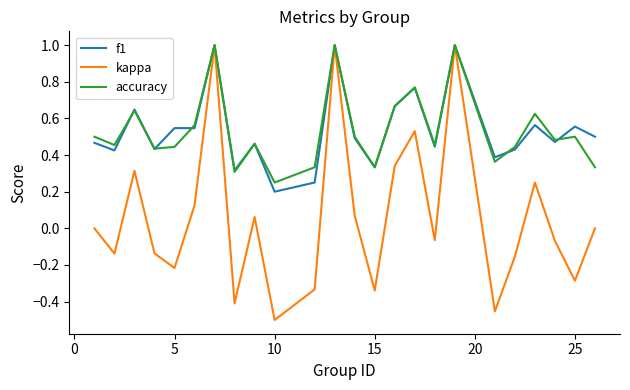

Which series has the widest spread of values?

kappa